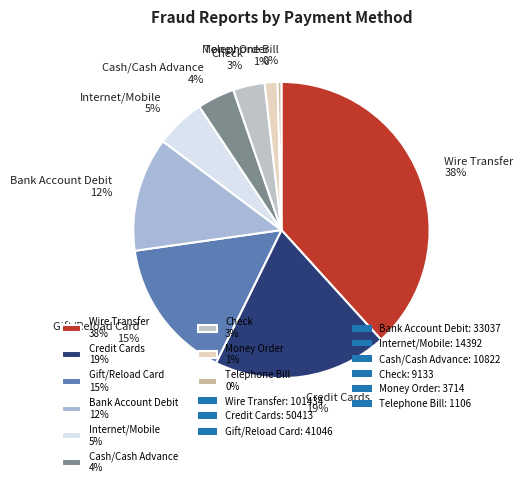

Combined, do Cash/Cash Advance 4% and Wire Transfer 38% account for over 50%?

No